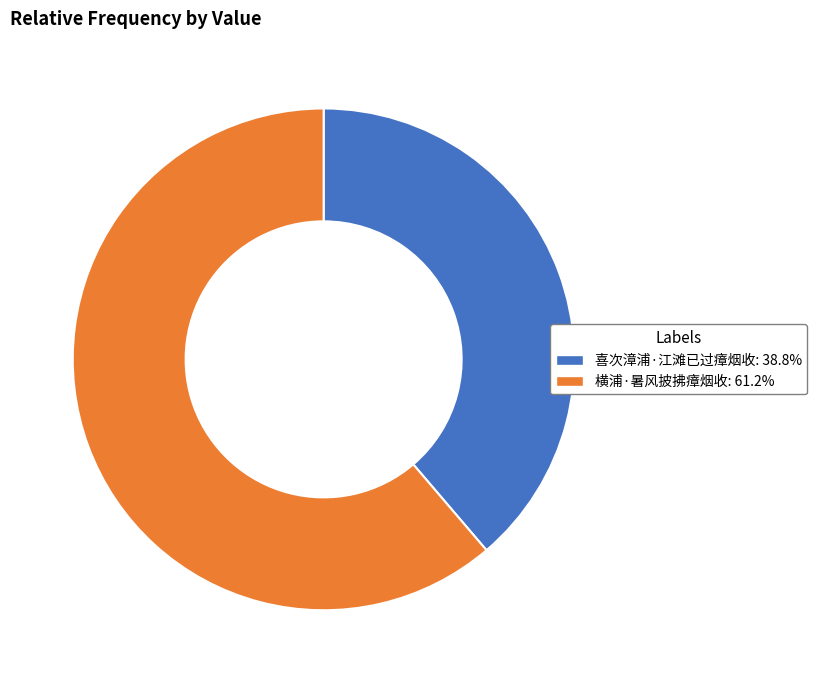

Which has a higher value, 横浦·暑风披拂瘴烟收 or 喜次漳浦·江滩已过瘴烟收?

横浦·暑风披拂瘴烟收